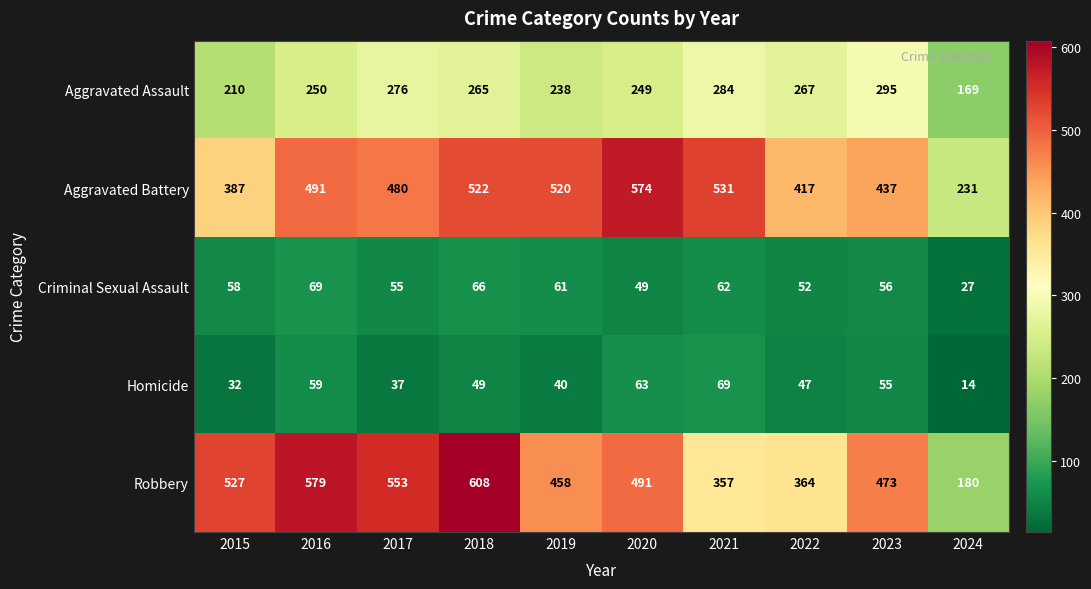

At which label is Robbery closest to 394?

2022